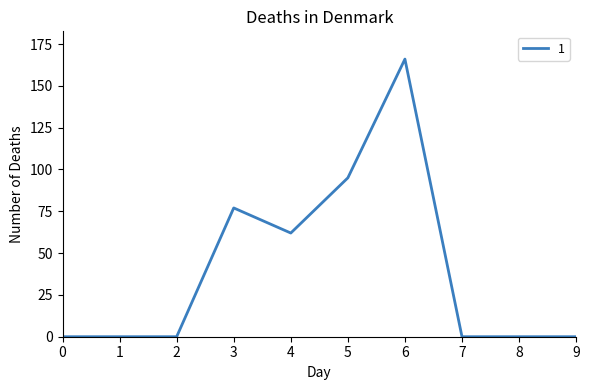

Is this an area chart (filled region under the line)?

No